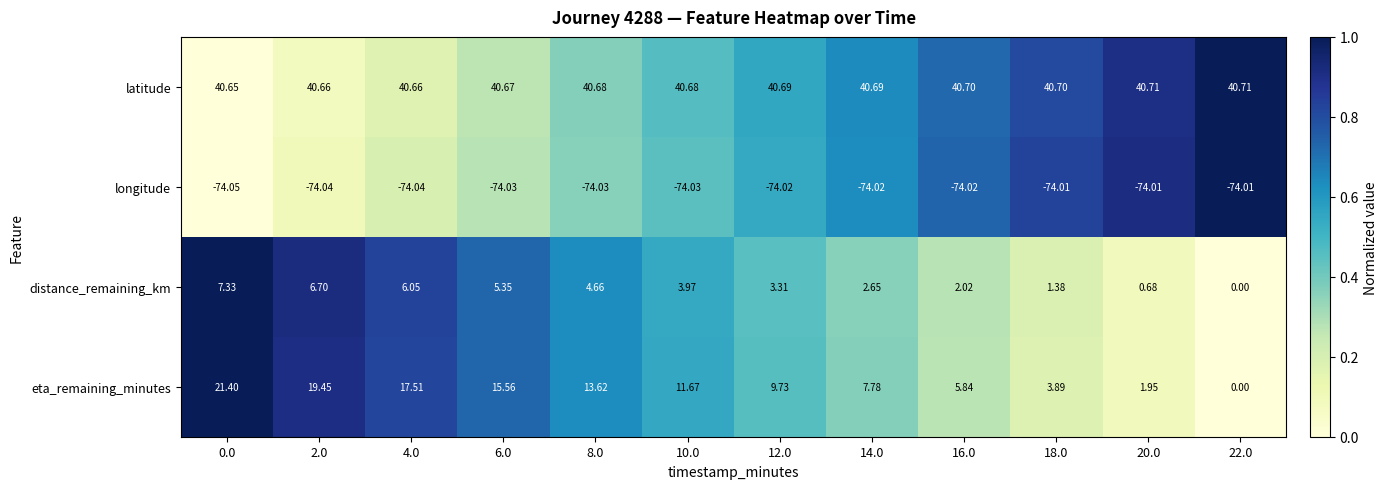

List the series in order of their peak value, lowest first.

longitude, distance_remaining_km, eta_remaining_minutes, latitude